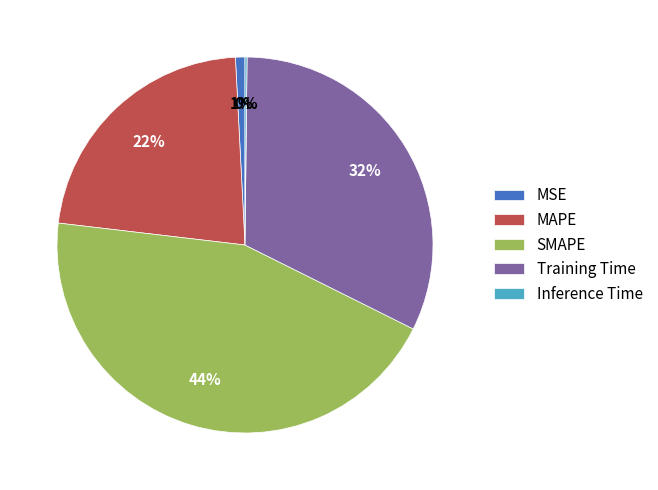

Is there any slice that represents more than half of the pie?

No